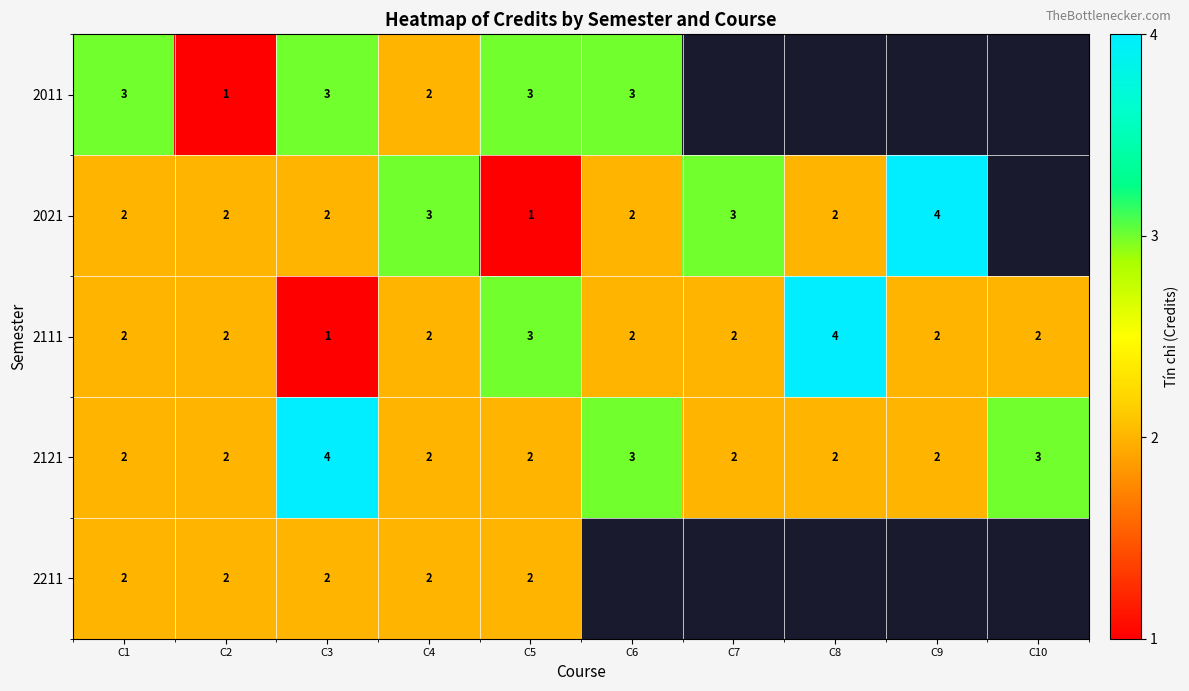

Count the 2111 values in the range 2 to 3.

8